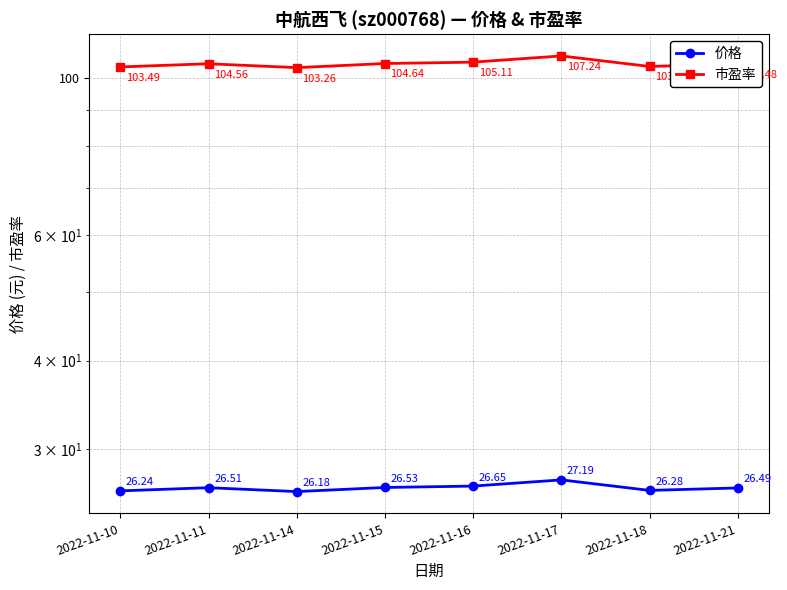

How many lines are shown in the chart?

2